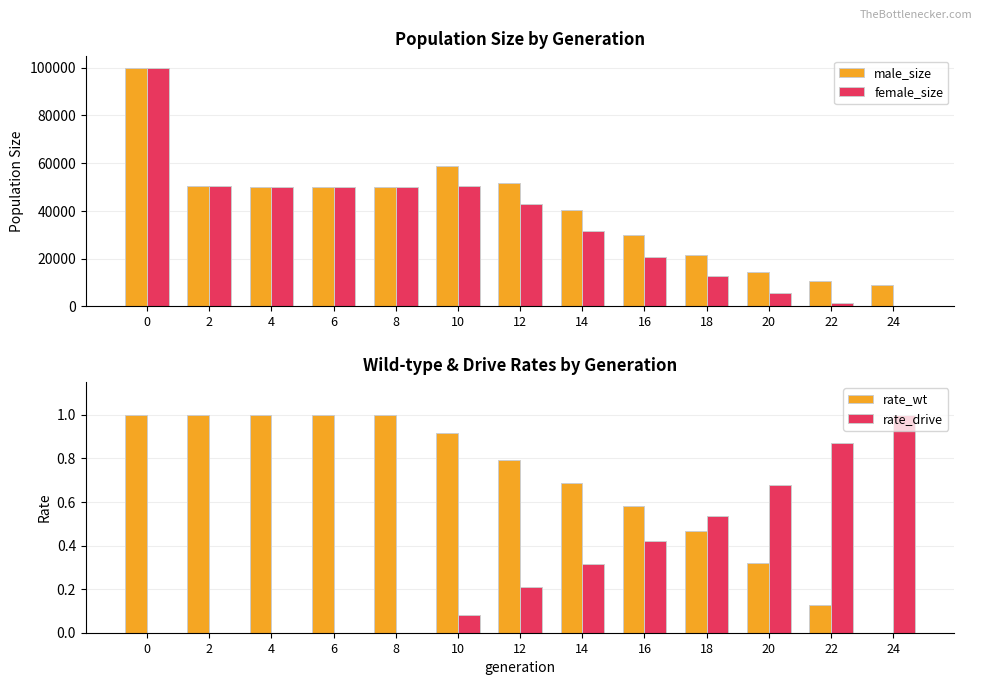

What is the value of the female_size bar at the 7th from the left?

42865.0